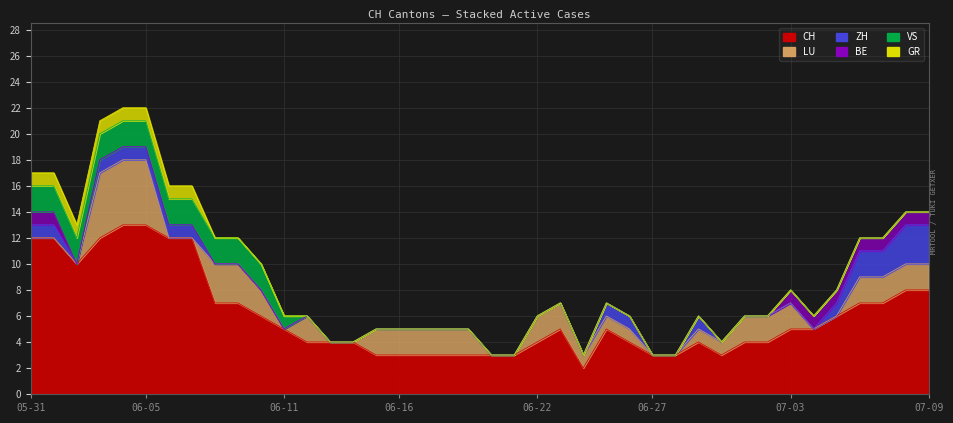

At which category does the chart reach its minimum across all series?

2020-06-02